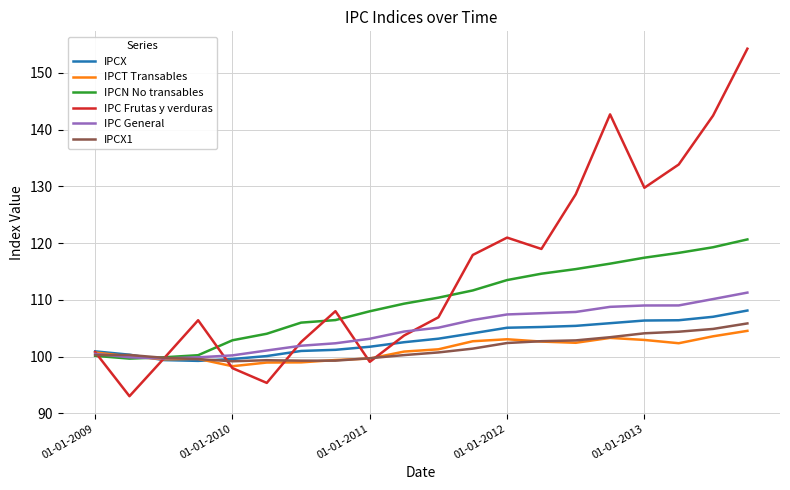

Which series has the largest range (max minus min)?

IPC Frutas y verduras